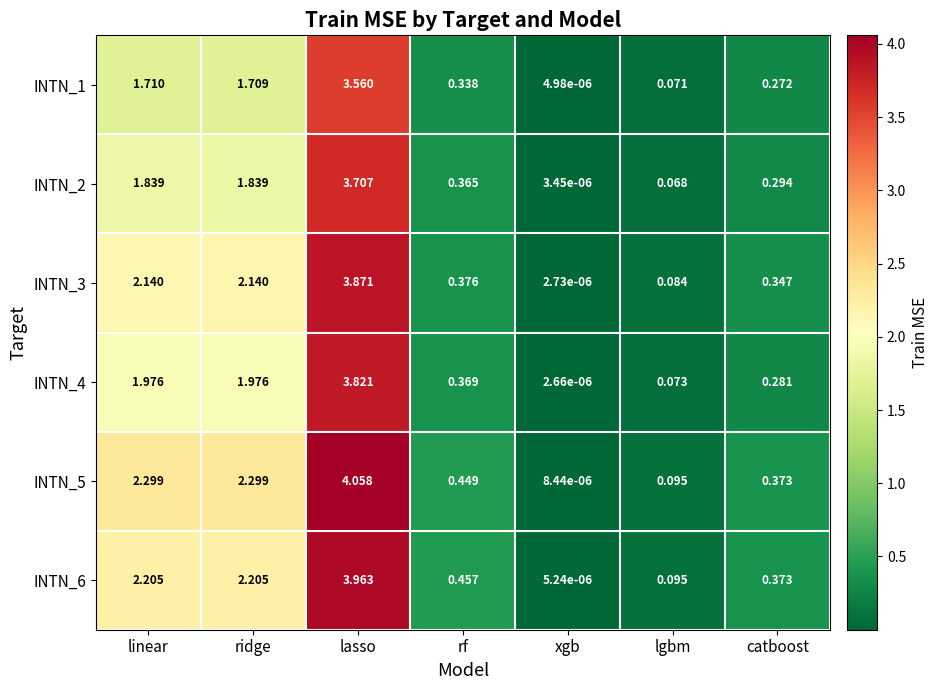

Which category has the highest value in the INTN_2 series?

lasso